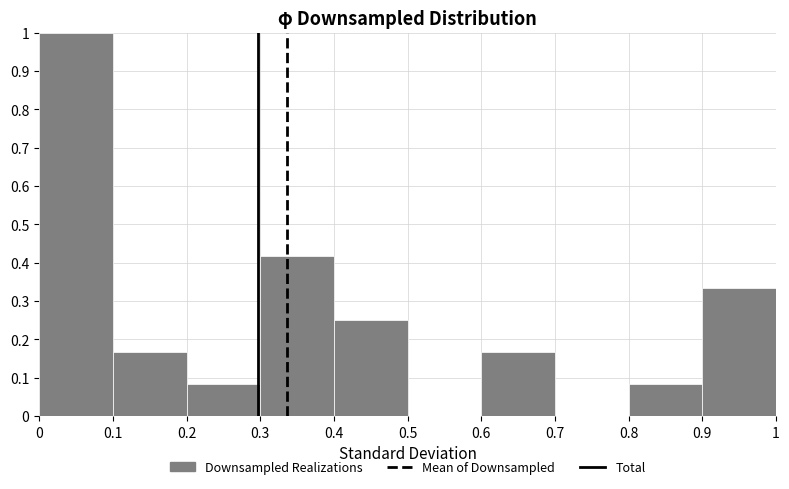

Reading left to right, list every bar in this chart as the range it spans on the x-axis followed by its height. The values are not printed on the chart, so give them approximately, as read against the axis.

0 to 0.1: 1.00
0.1 to 0.2: 0.17
0.2 to 0.3: 0.08
0.3 to 0.4: 0.42
0.4 to 0.5: 0.25
0.5 to 0.6: 0
0.6 to 0.7: 0.17
0.7 to 0.8: 0
0.8 to 0.9: 0.08
0.9 to 1: 0.33